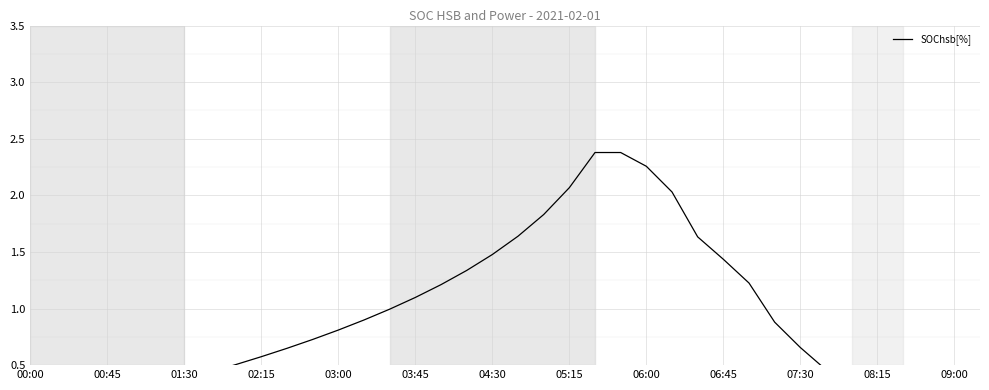

True or false: the data has more than 1 interior local peaks.

False